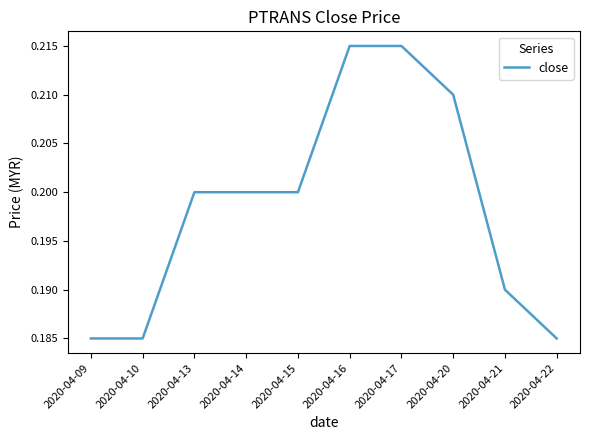

True or false: the data shows 0.3 at 2020-04-09.

False